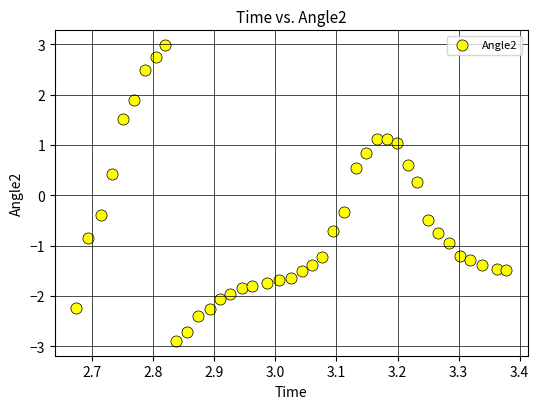

What is the range of Y values (max minus min)?

5.9